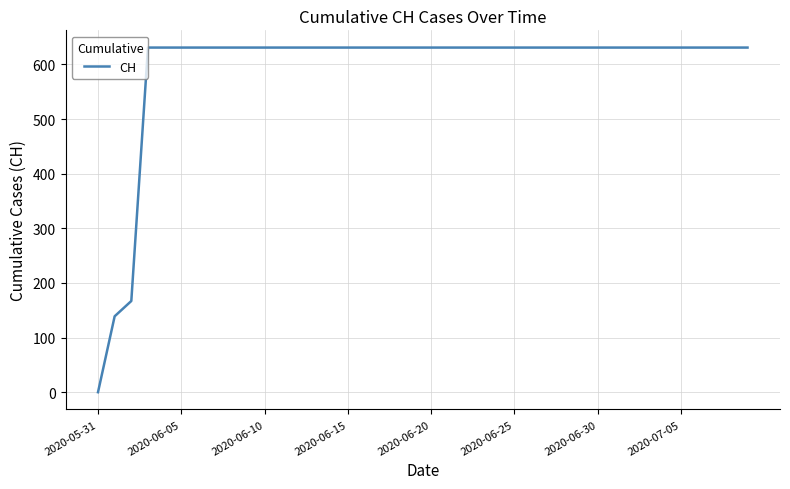

What is the difference between the maximum and minimum values?

631